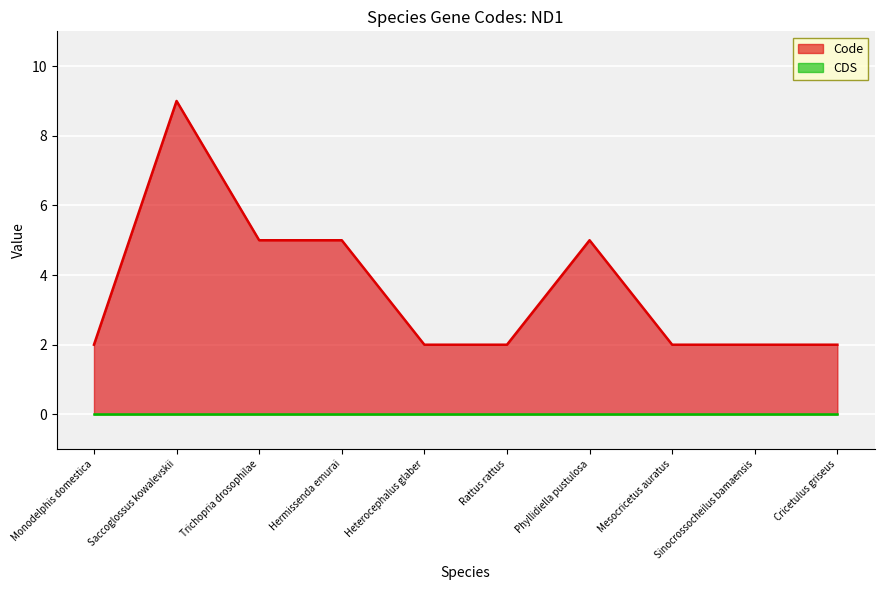

Rank the categories by value from lowest to highest.

Monodelphis domestica, Heterocephalus glaber, Rattus rattus, Mesocricetus auratus, Sinocrossocheilus bamaensis, Cricetulus griseus, Trichopria drosophilae, Hermissenda emurai, Phyllidiella pustulosa, Saccoglossus kowalevskii